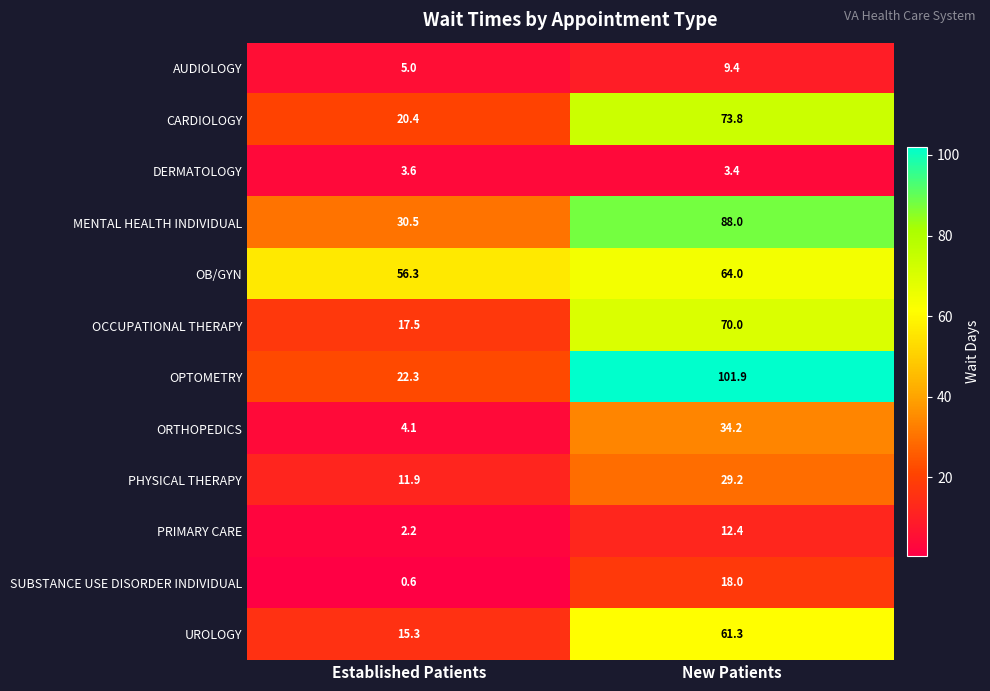

Rank the series by their maximum value, from lowest to highest.

DERMATOLOGY, AUDIOLOGY, PRIMARY CARE, SUBSTANCE USE DISORDER INDIVIDUAL, PHYSICAL THERAPY, ORTHOPEDICS, UROLOGY, OB/GYN, OCCUPATIONAL THERAPY, CARDIOLOGY, MENTAL HEALTH INDIVIDUAL, OPTOMETRY